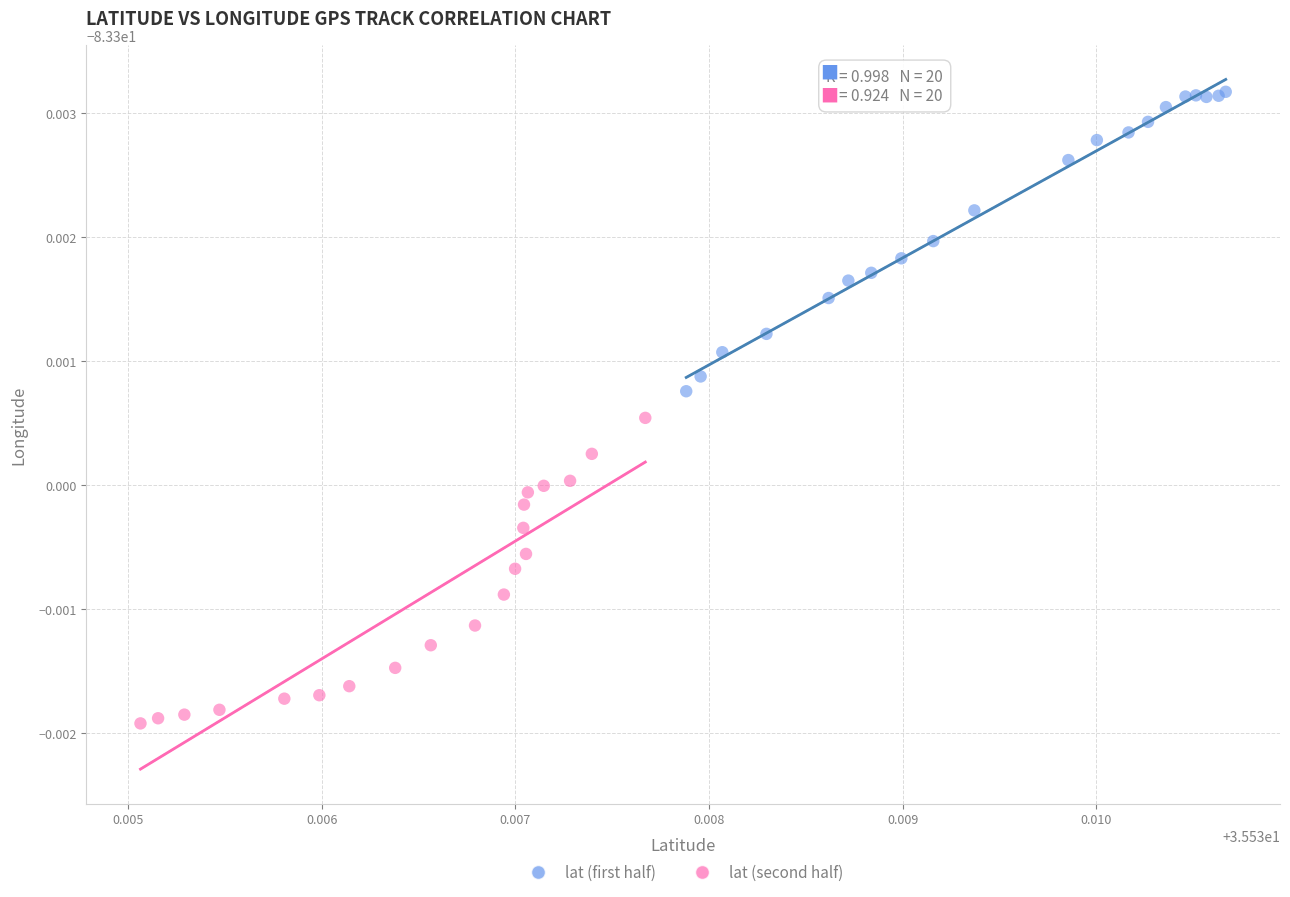

What are all the series names shown in the legend?

lat (first half), lat (second half)